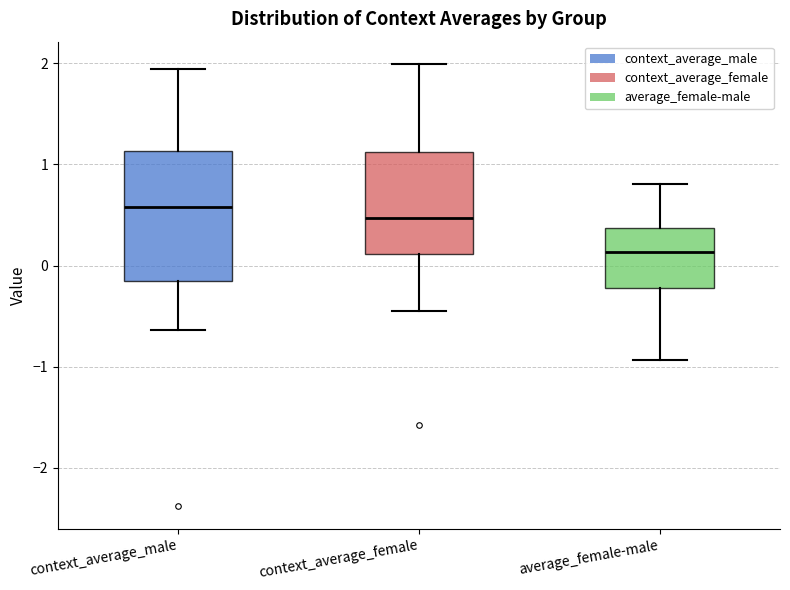

Where is the upper edge of the box for context_average_female on the y-axis? The values are not printed on the chart, so give them approximately, as read against the axis.

1.1